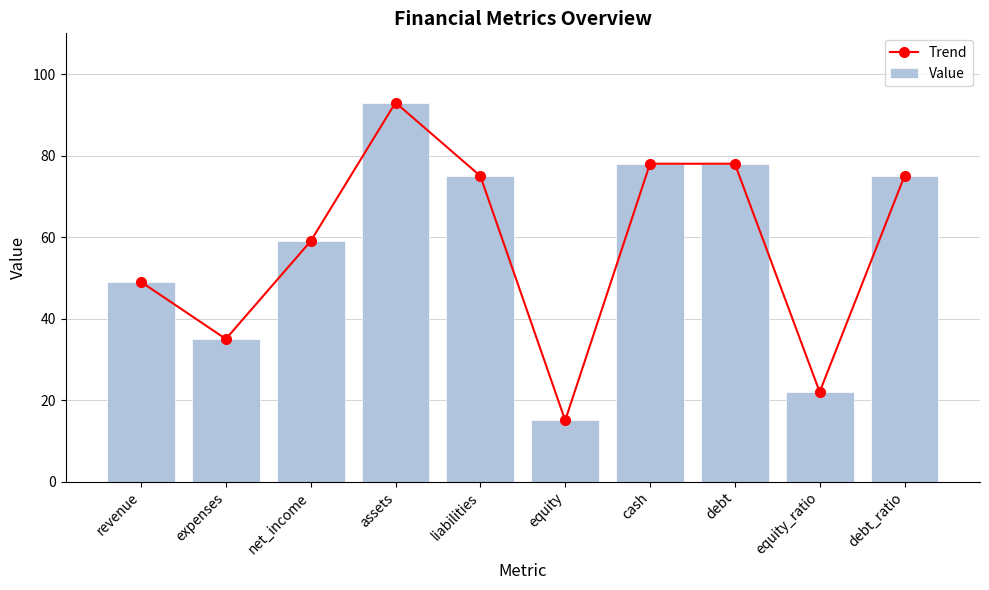

Where does the Value series first go above 75?

assets